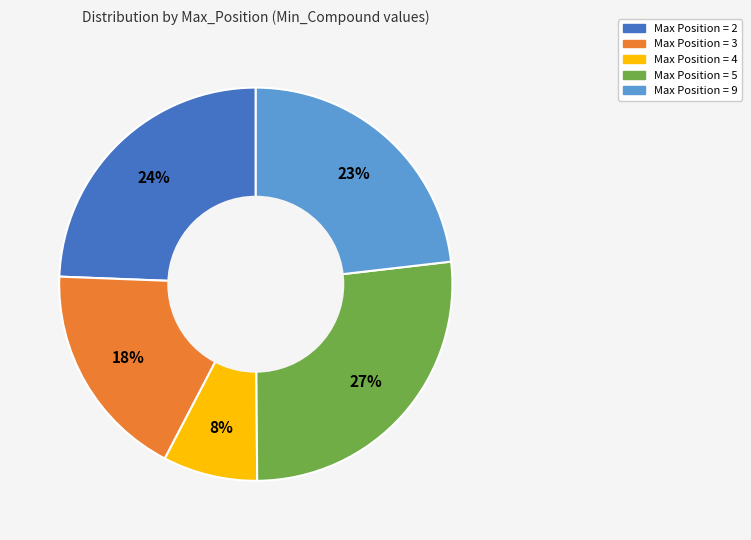

What percentage is the Max Position = 4 slice, to the nearest percent?

8%